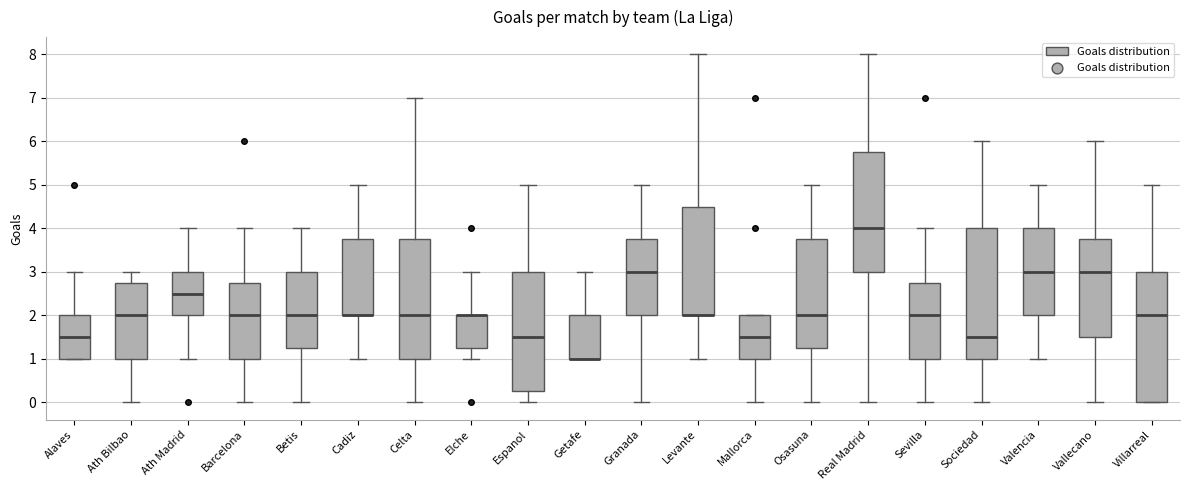

Where is the lower edge of the box for Getafe on the y-axis? The values are not printed on the chart, so give them approximately, as read against the axis.

1.0